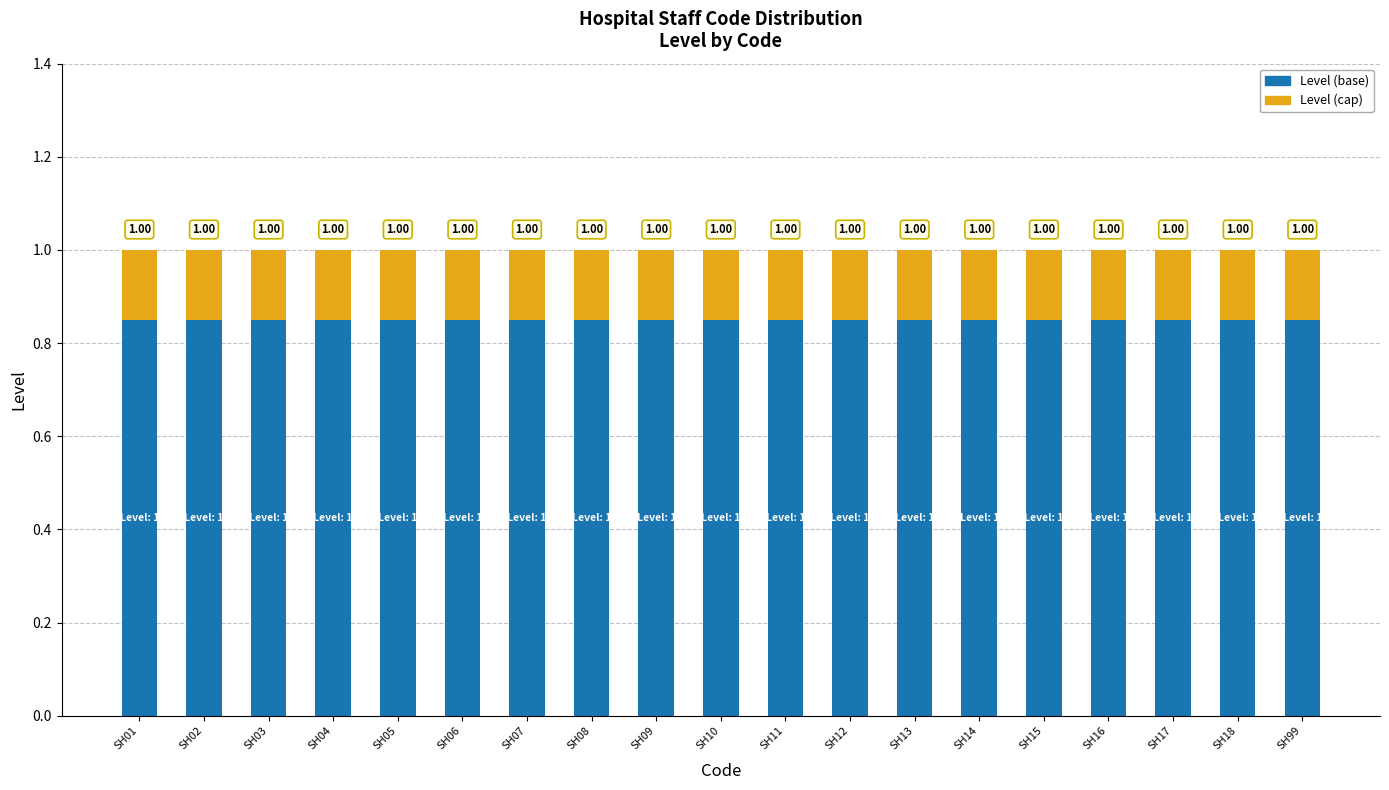

How many bars are there in total?

19